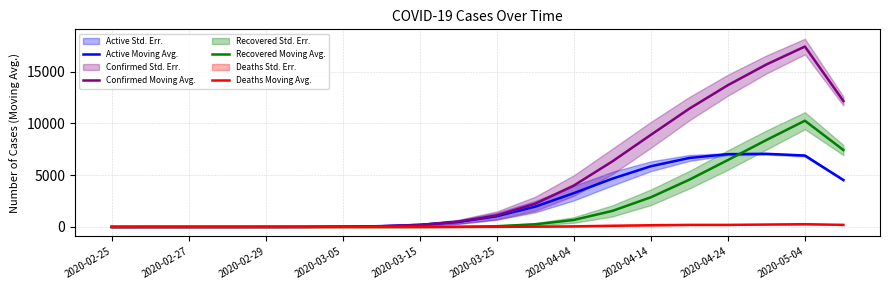

Does the chart display data point markers on the line(s)?

No